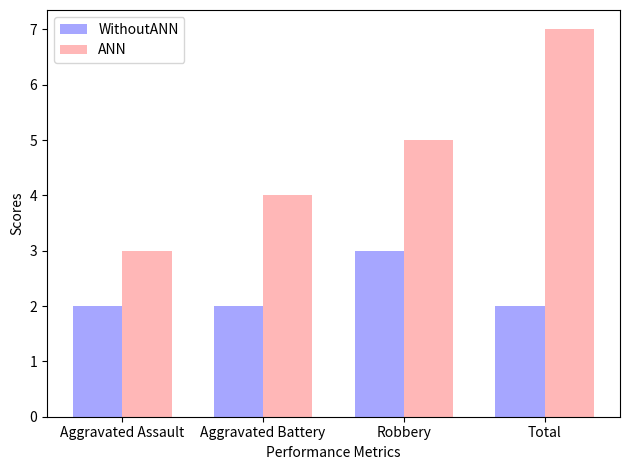

True or false: ANN has a value of 5 at Robbery.

True